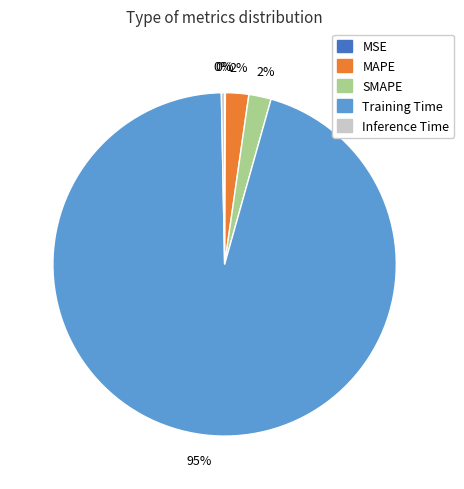

True or false: SMAPE accounts for 2% of the total.

True